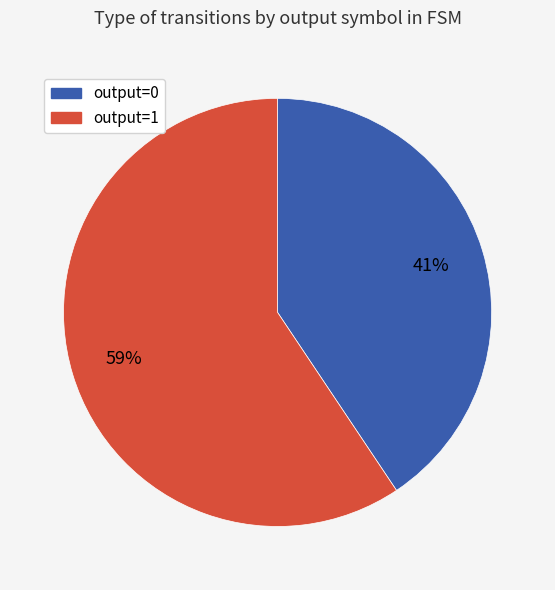

Which category accounts for the majority?

output=1